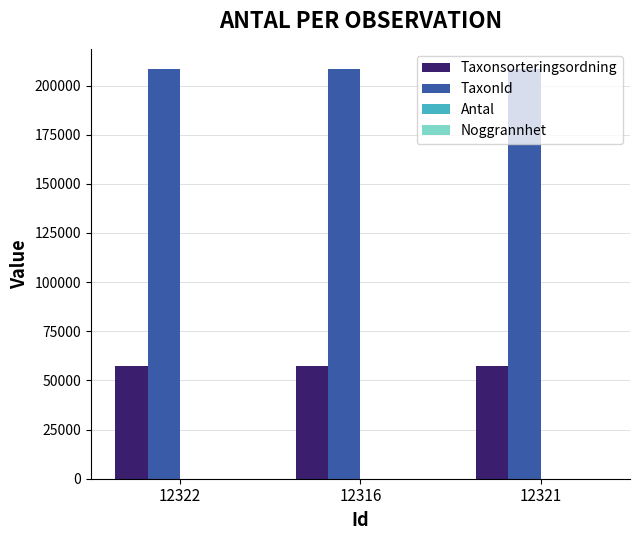

What value does the Taxonsorteringsordning series have at 12322?

57584